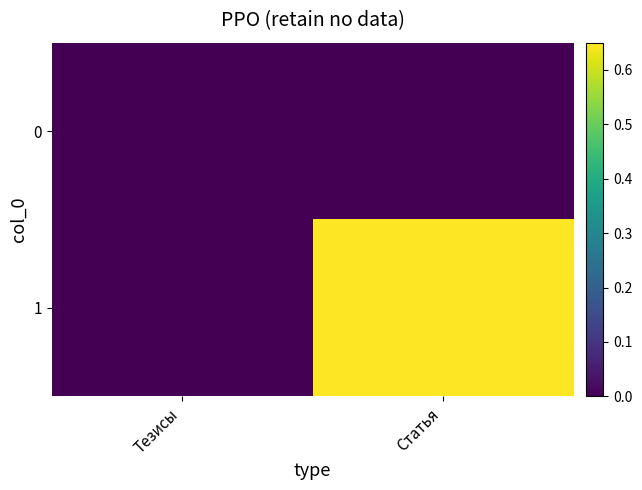

Reading right to left, what are all the values shown in this chart?

0: Статья=0	Тезисы=0
1: Статья=1	Тезисы=0